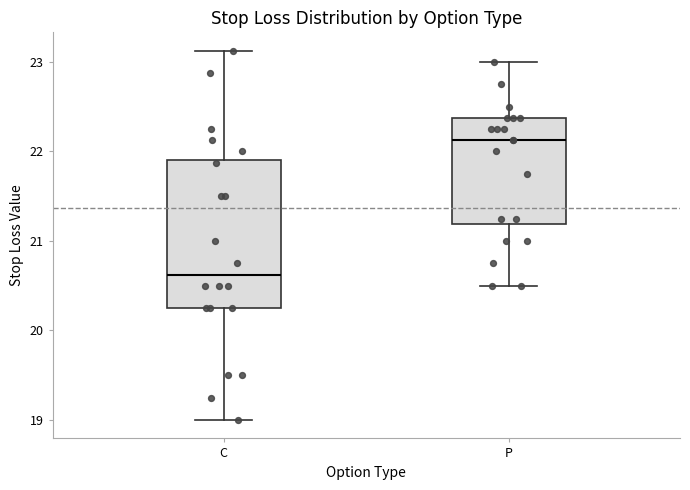

Which box is the tallest, from its lower edge to its upper edge?

C